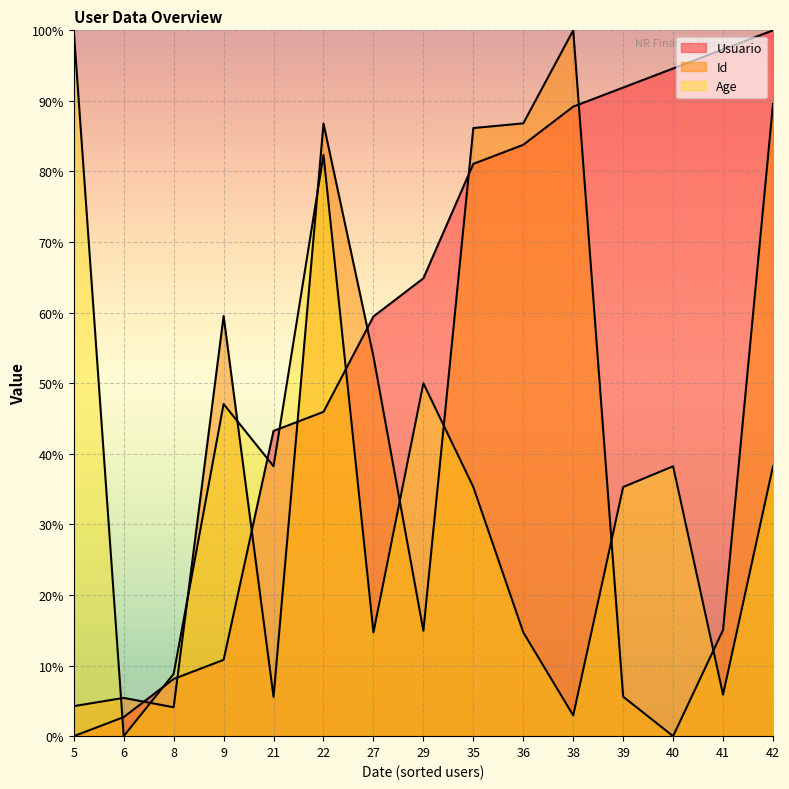

Which category has the highest value in the Id series?

38